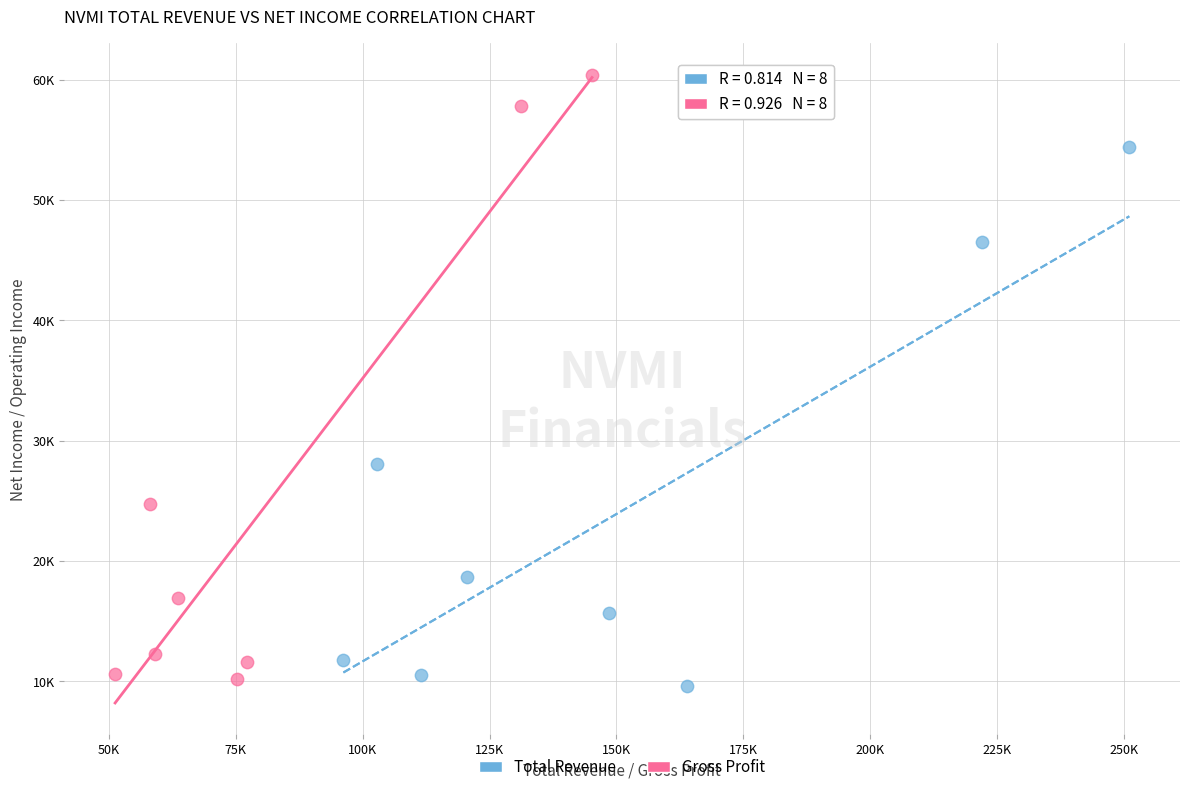

Which series contains the highest Y value?

Gross Profit